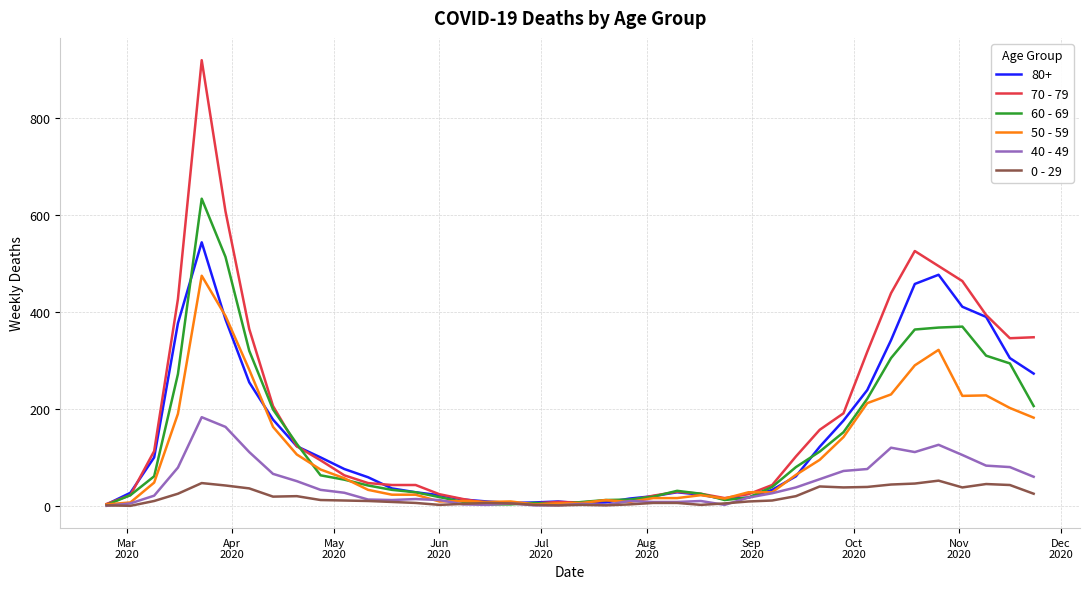

Rank the series by their maximum value, from highest to lowest.

70 - 79, 60 - 69, 80+, 50 - 59, 40 - 49, 0 - 29